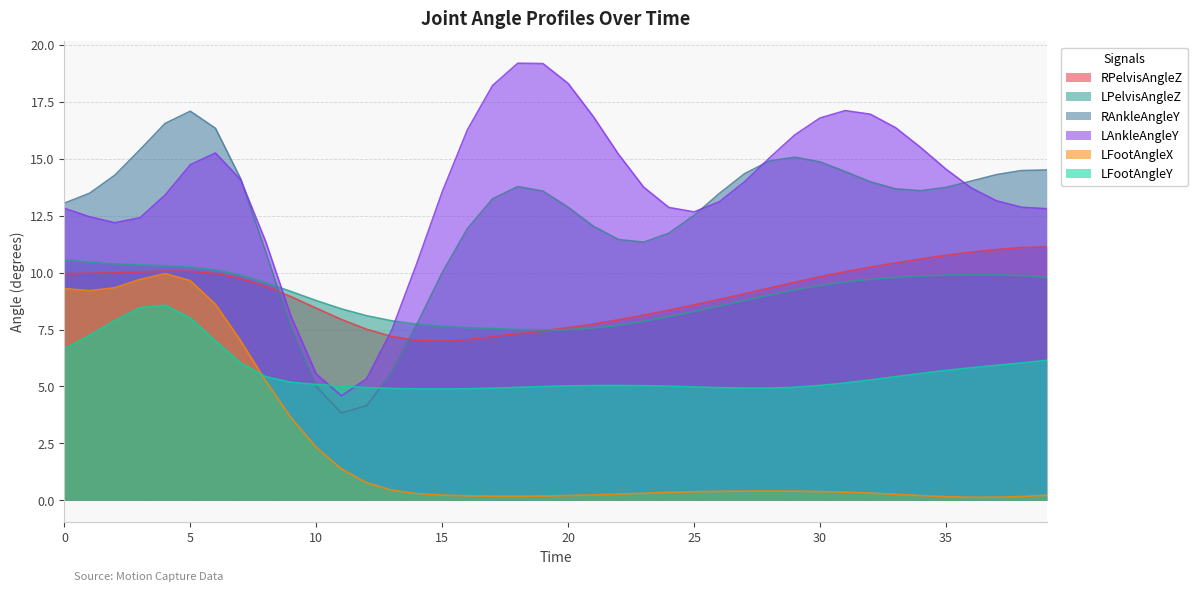

At which category does RPelvisAngleZ reach its first local peak?

4